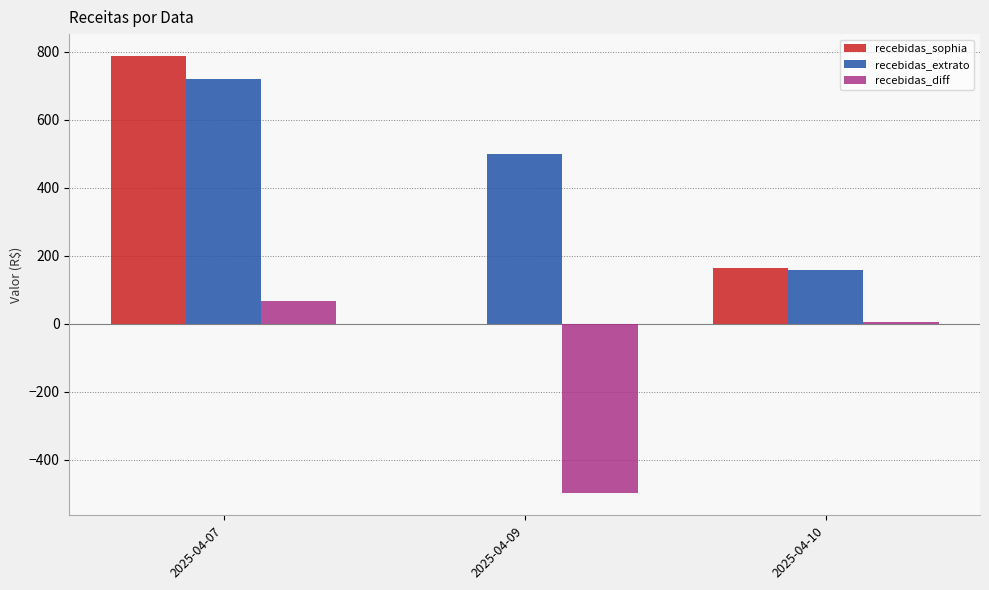

Is it true that recebidas_sophia equals 501.2 at 2025-04-09?

False